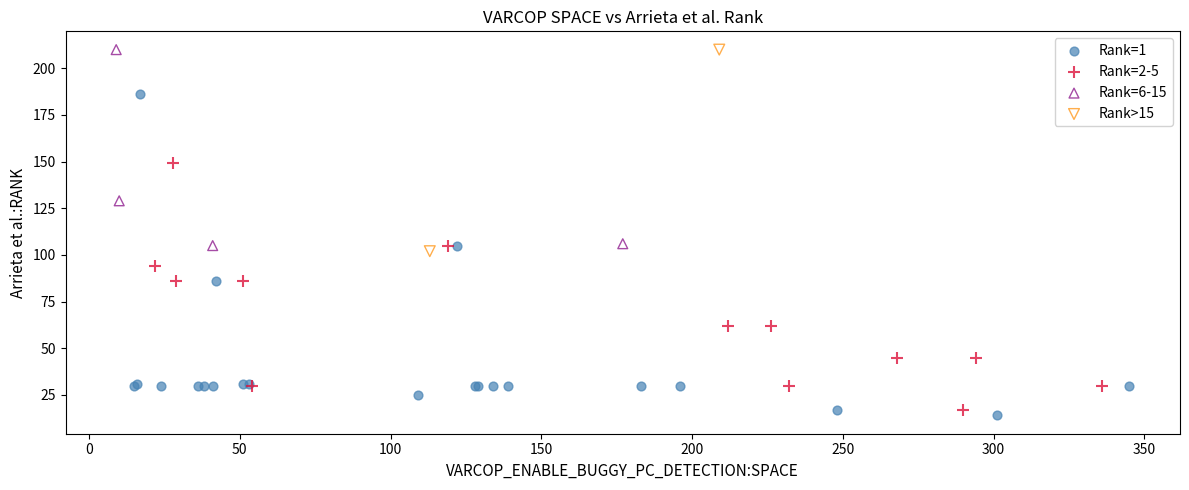

What are all the series names shown in the legend?

Rank=1, Rank=2-5, Rank=6-15, Rank>15